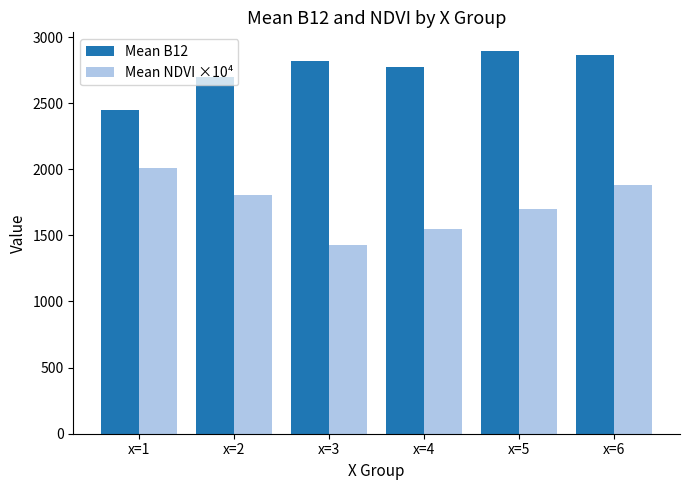

Reading left to right, what are all the values shown in this chart?

Mean B12: x=1=2450.4	x=2=2694.3	x=3=2817.0	x=4=2770.5	x=5=2891.1	x=6=2862.0
Mean NDVI ×10⁴: x=1=2010.0	x=2=1802.0	x=3=1426.0	x=4=1551.4	x=5=1696.7	x=6=1879.1